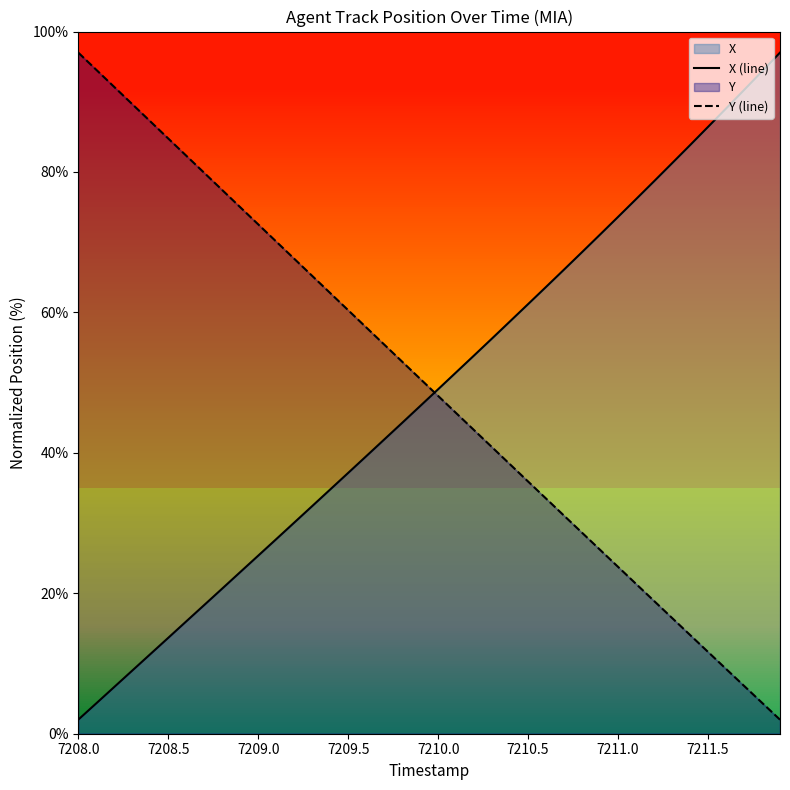

What is the spread (max minus min) of values at 7210.0?

1.0